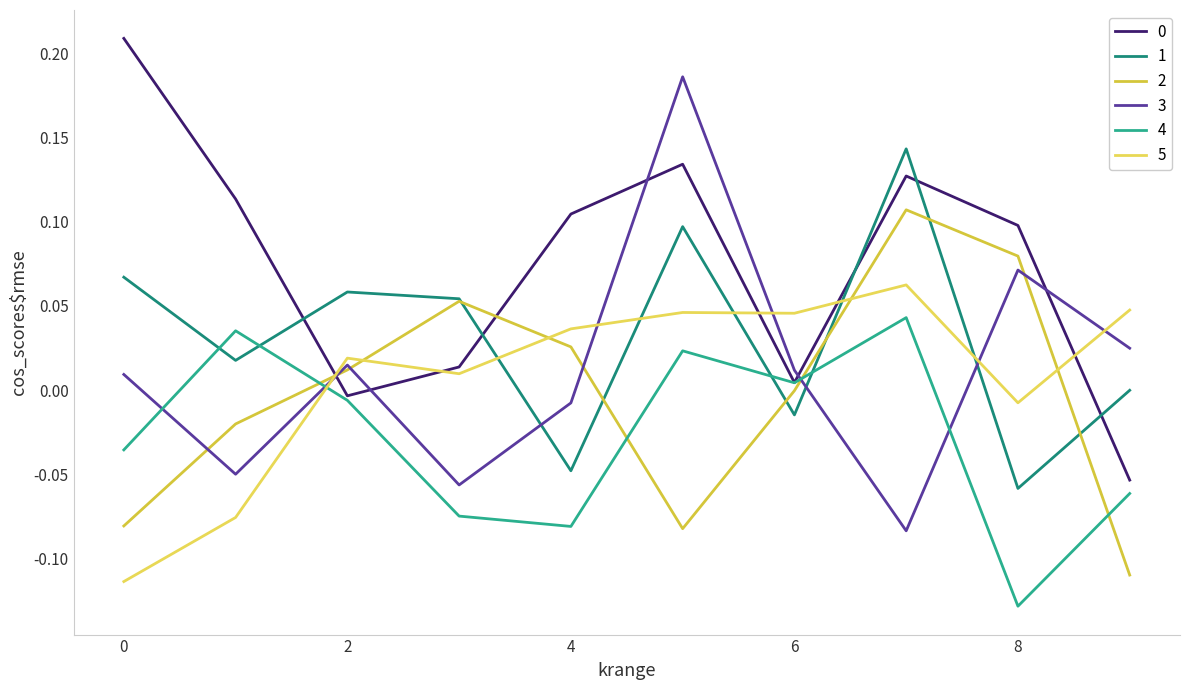

Reading left to right, transcribe all the data shown in this chart.

0: 0.2	0.1	-0.0	0.0	0.1	0.1	0.0	0.1	0.1	-0.1
1: 0.1	0.0	0.1	0.1	-0.0	0.1	-0.0	0.1	-0.1	-0.0
2: -0.1	-0.0	0.0	0.1	0.0	-0.1	-0.0	0.1	0.1	-0.1
3: 0.0	-0.0	0.0	-0.1	-0.0	0.2	0.0	-0.1	0.1	0.0
4: -0.0	0.0	-0.0	-0.1	-0.1	0.0	0.0	0.0	-0.1	-0.1
5: -0.1	-0.1	0.0	0.0	0.0	0.0	0.0	0.1	-0.0	0.0